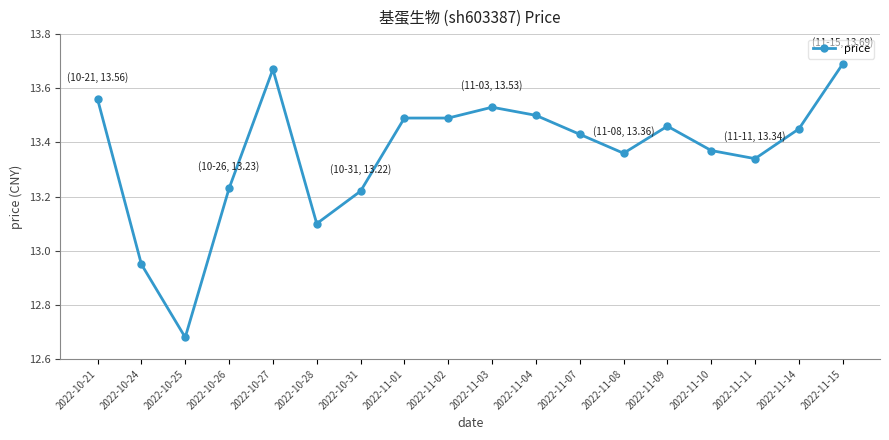

True or false: the data has more than 1 interior local peaks.

True